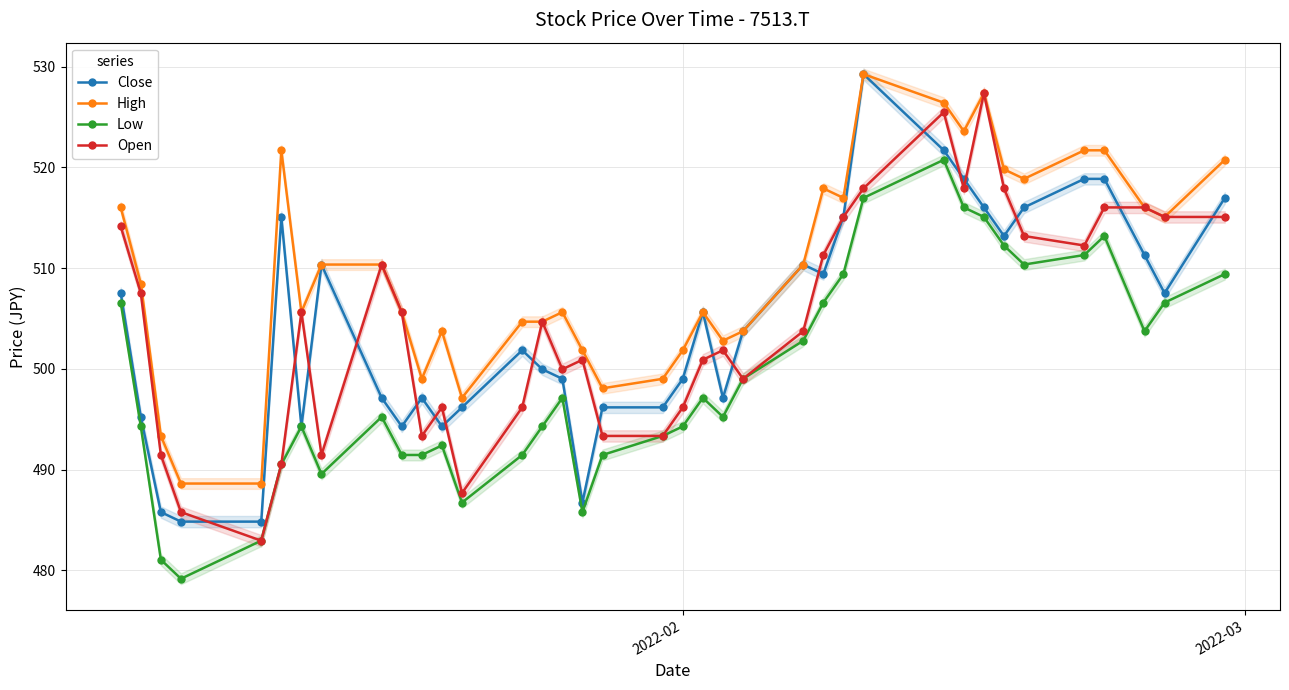

What is the minimum value for Open?

482.9